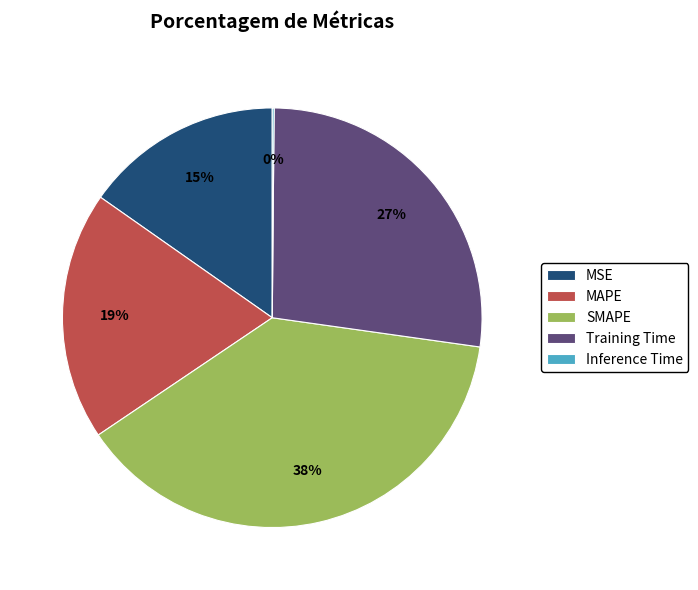

Which slice is the largest?

SMAPE